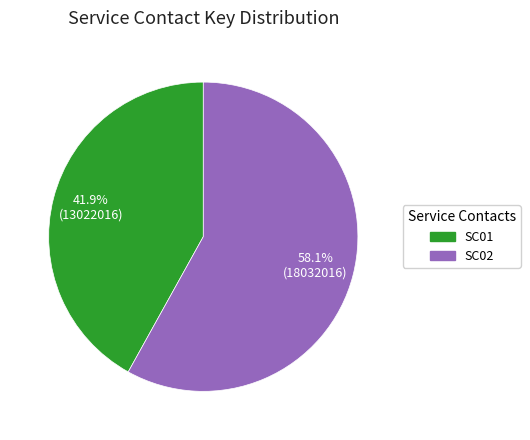

How many slices are in this pie chart?

2